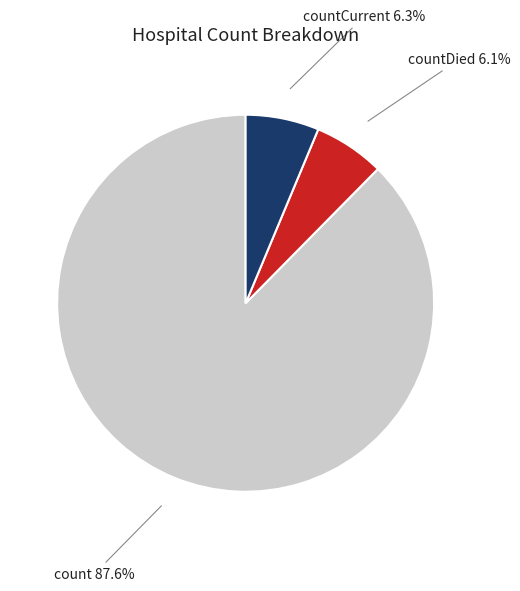

Which has a higher value, countDied or count?

count